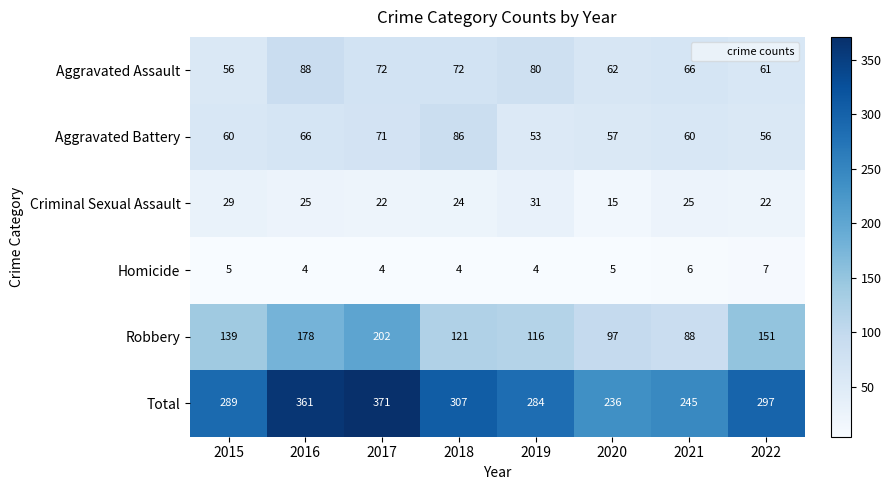

Is the value of Criminal Sexual Assault at 2021 greater than the value of Aggravated Assault at 2021?

No